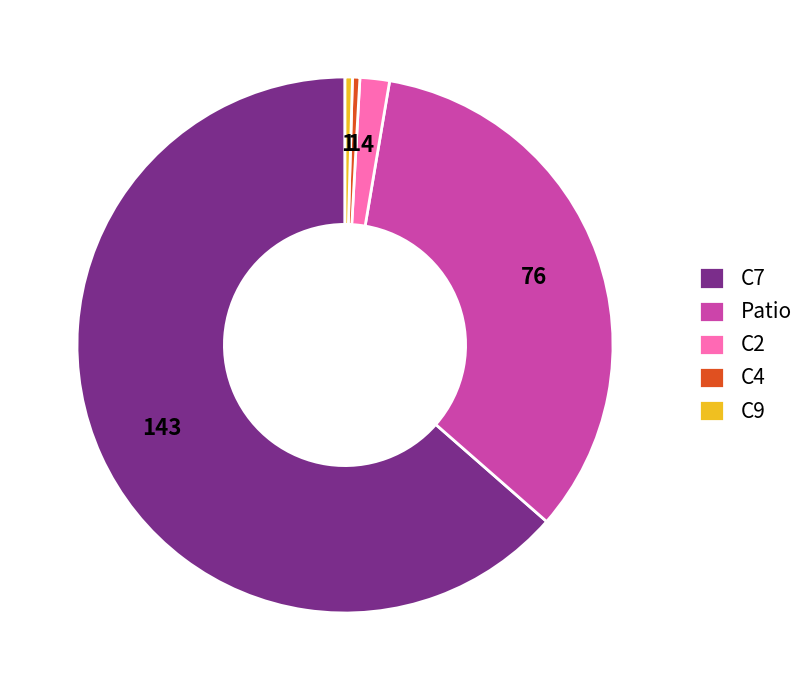

How many segments does this pie chart have?

5